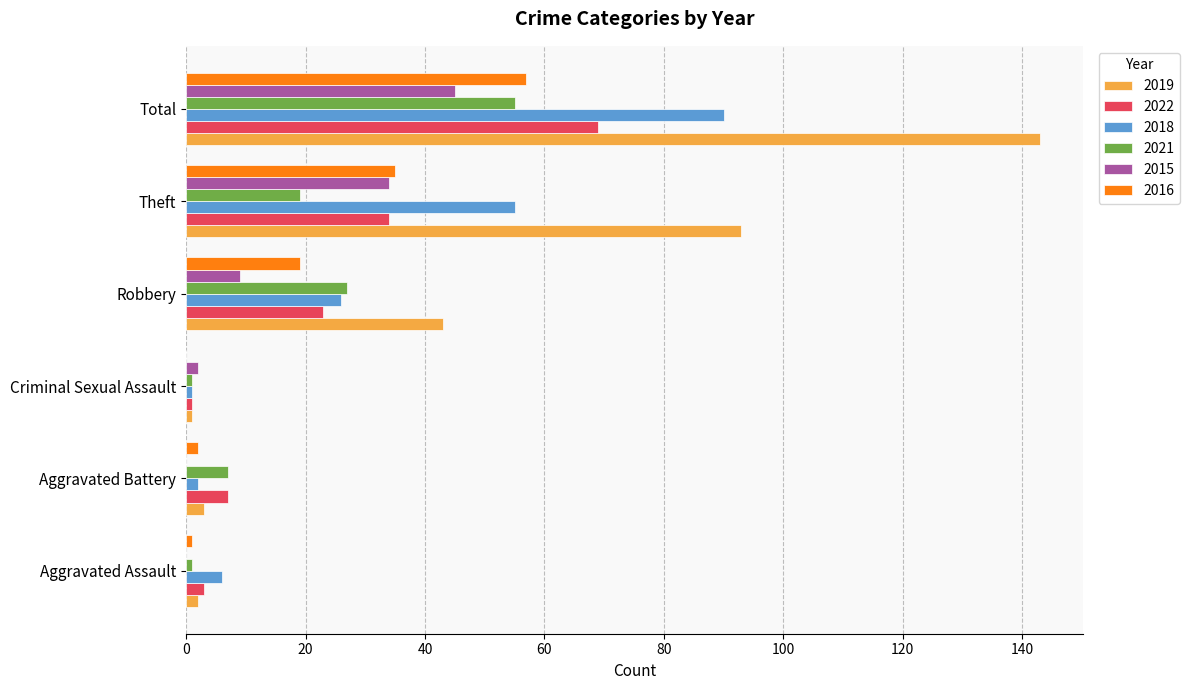

The 2019 series shows 249 at Total. True or false?

False